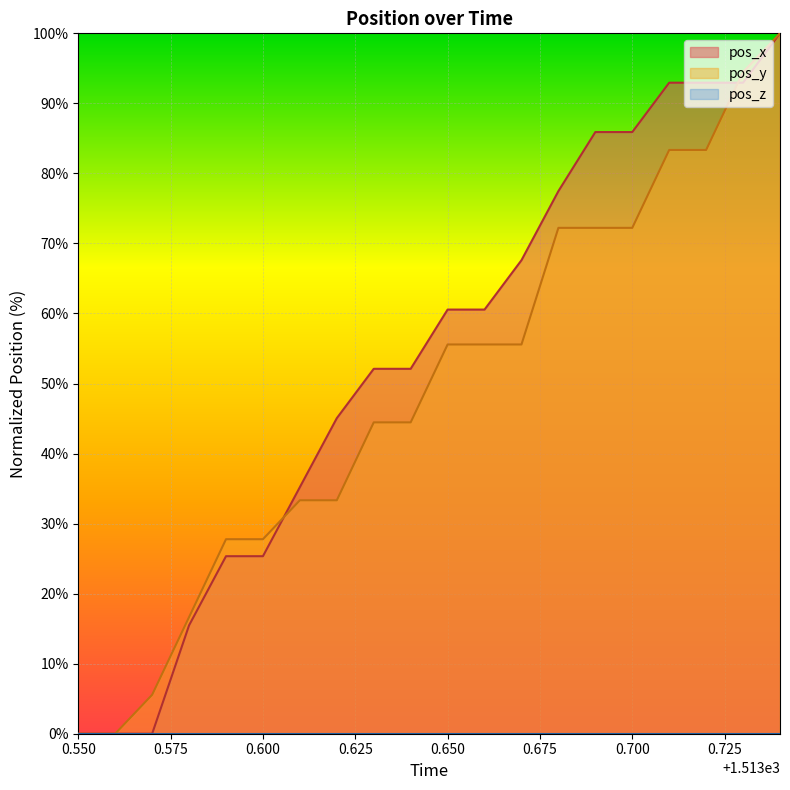

What is the maximum value shown in the chart?

100.0